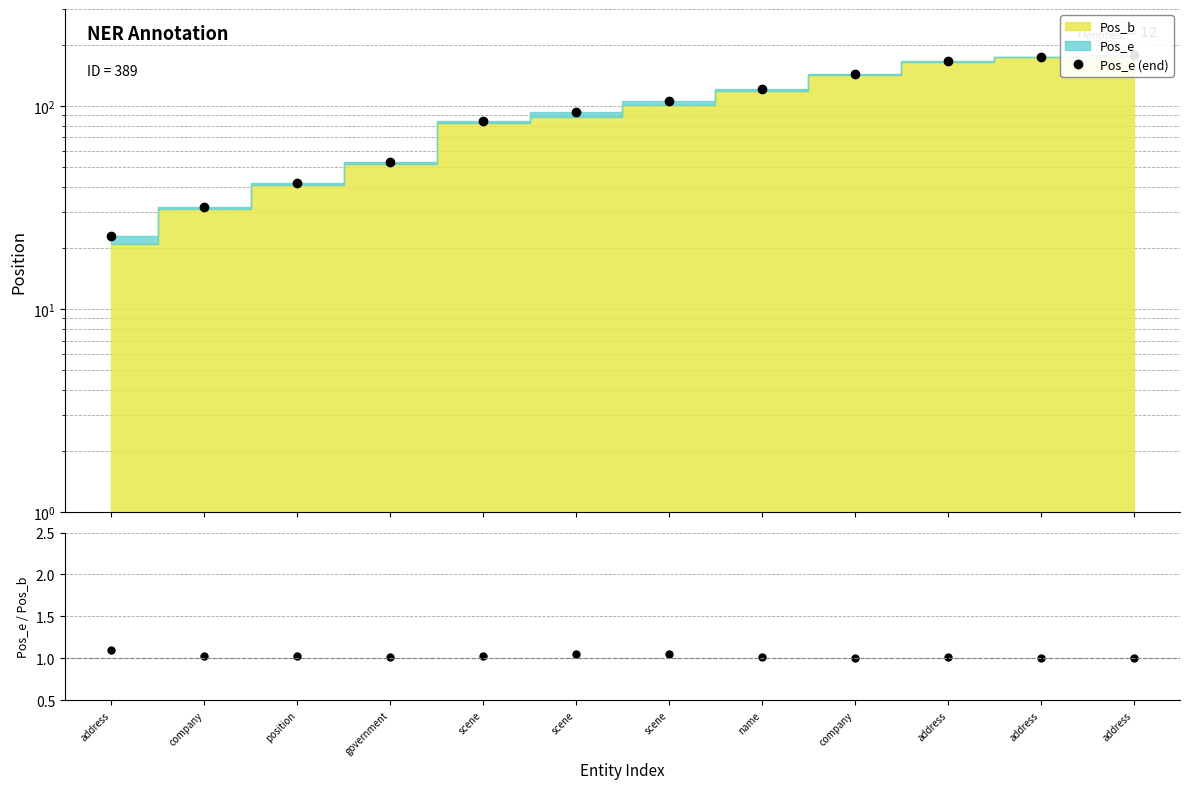

Which series has the largest range (max minus min)?

Pos_e (end)